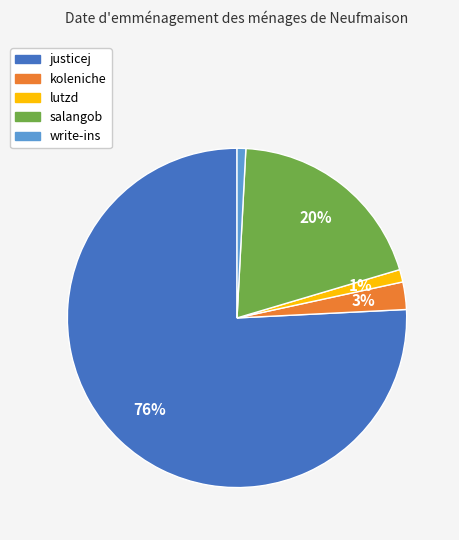

What is the largest slice in the pie chart?

justicej